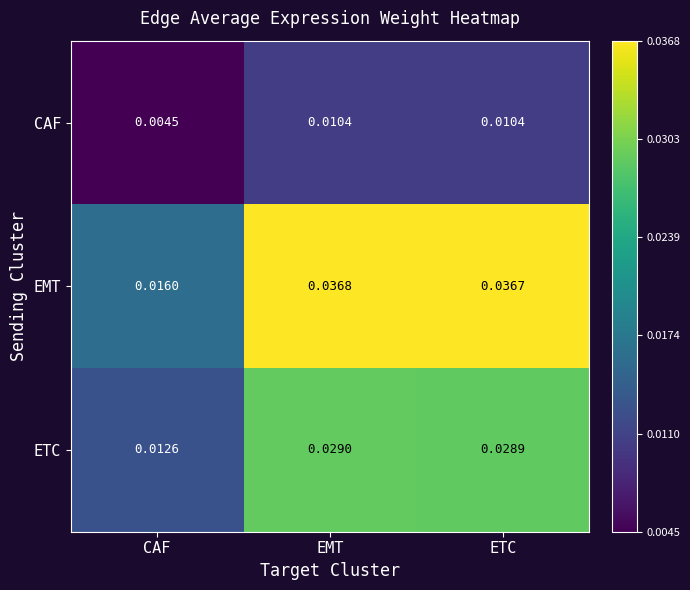

At which category is the sum across all series the highest?

EMT